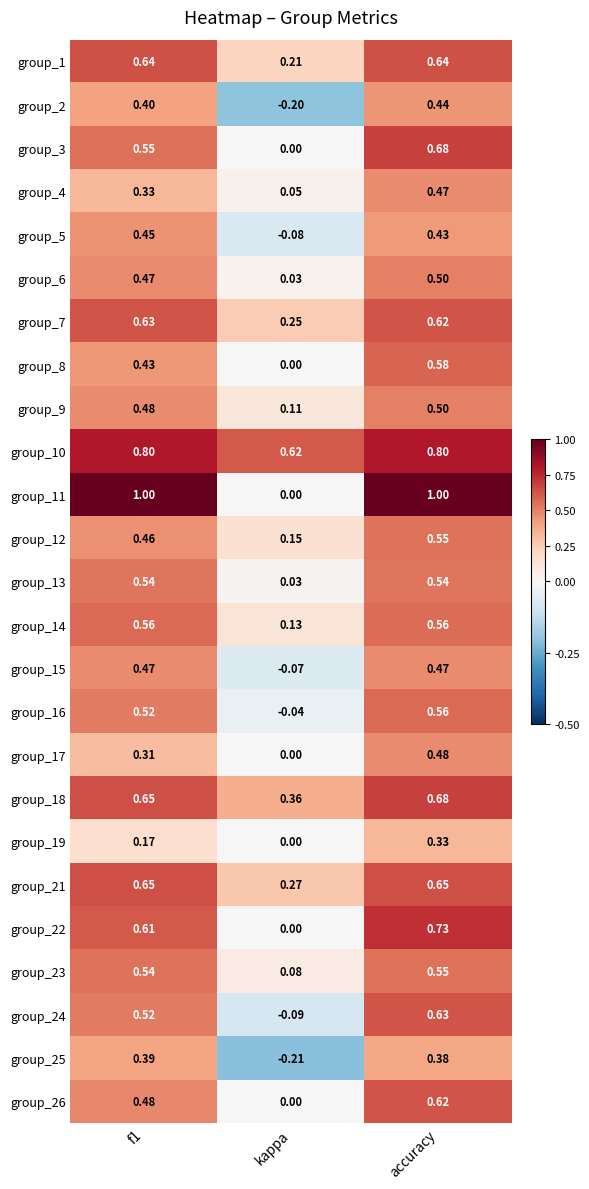

At which label does group_3 reach its minimum?

kappa